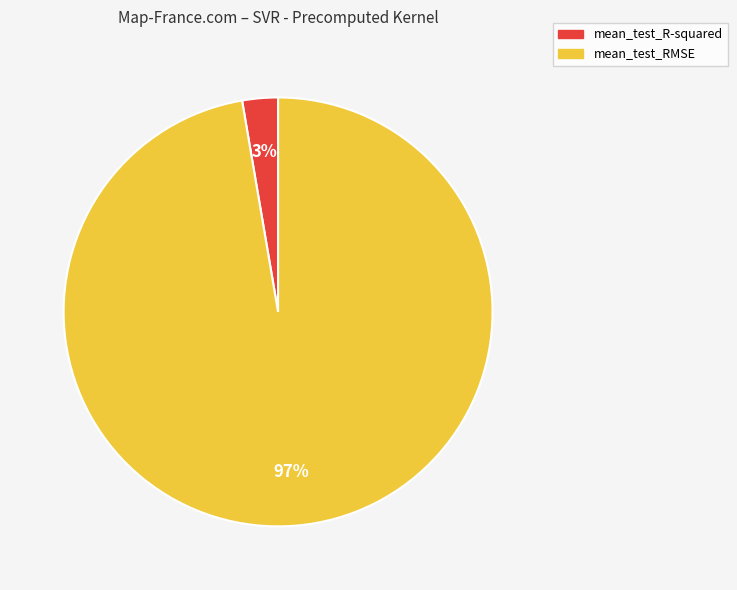

Rank the categories by value from highest to lowest.

mean_test_RMSE, mean_test_R-squared